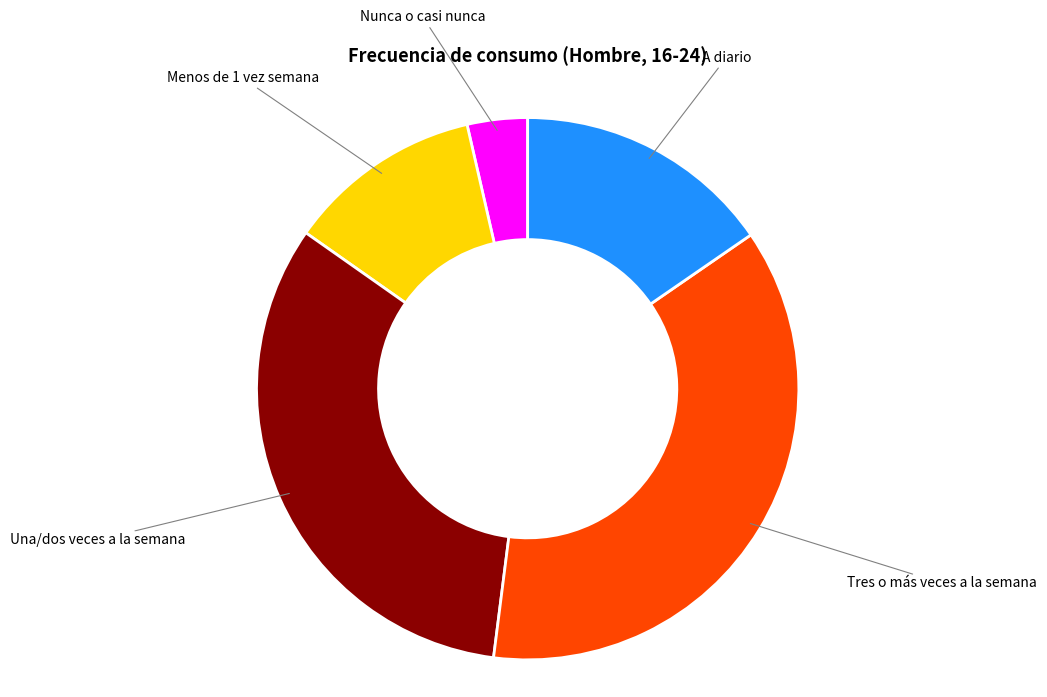

Approximately how many times larger is the value at A diario compared to Nunca o casi nunca?

4.3